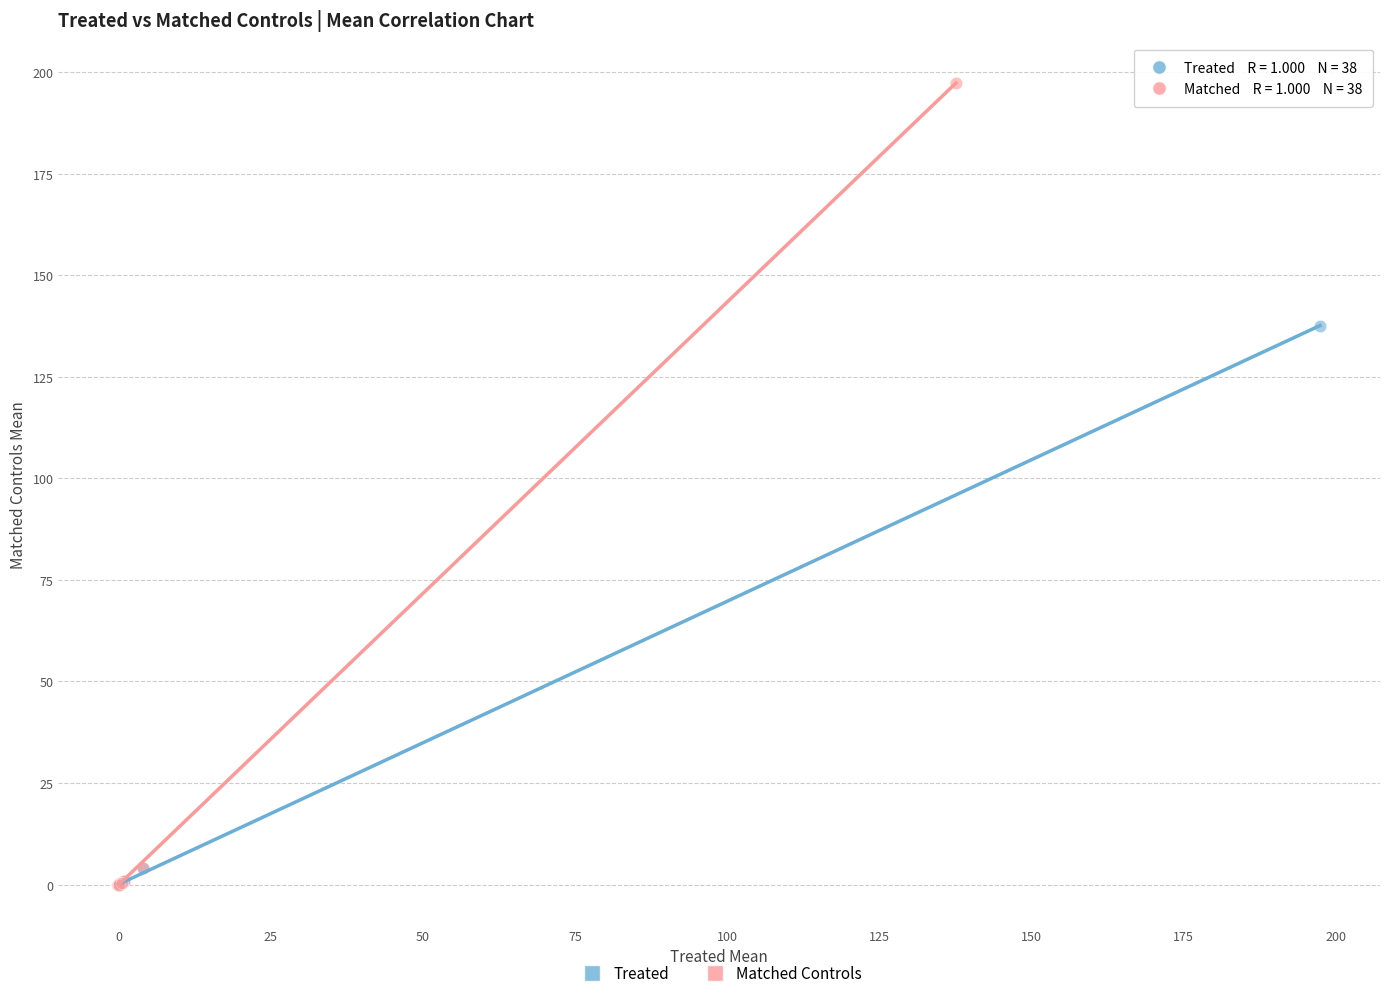

Which series has the widest spread of Y values?

Matched Controls